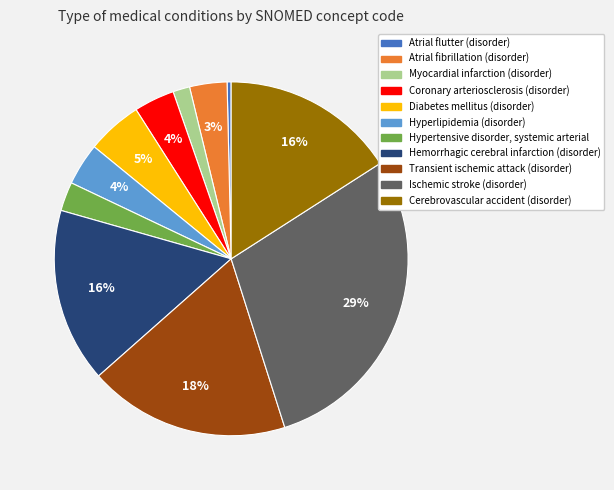

True or false: Hemorrhagic cerebral infarction (disorder) accounts for 16% of the total.

True